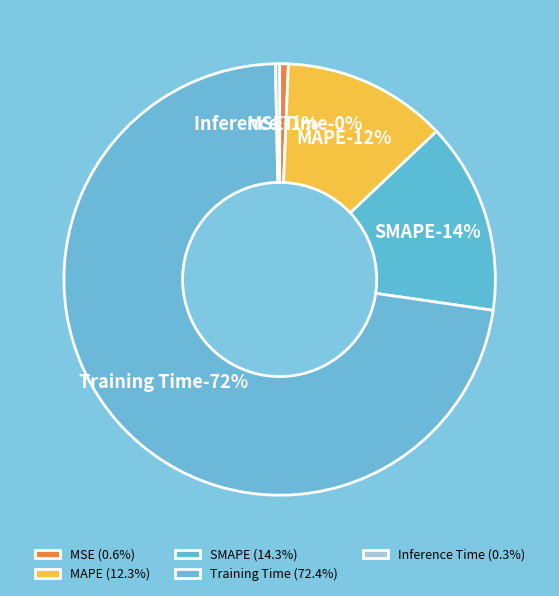

What percentage do Training Time and Inference Time together represent?

72.7%